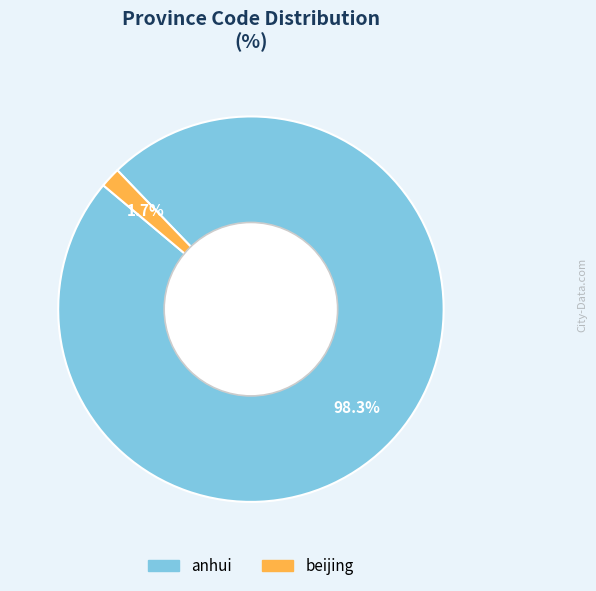

Which category has the biggest portion of the pie?

anhui